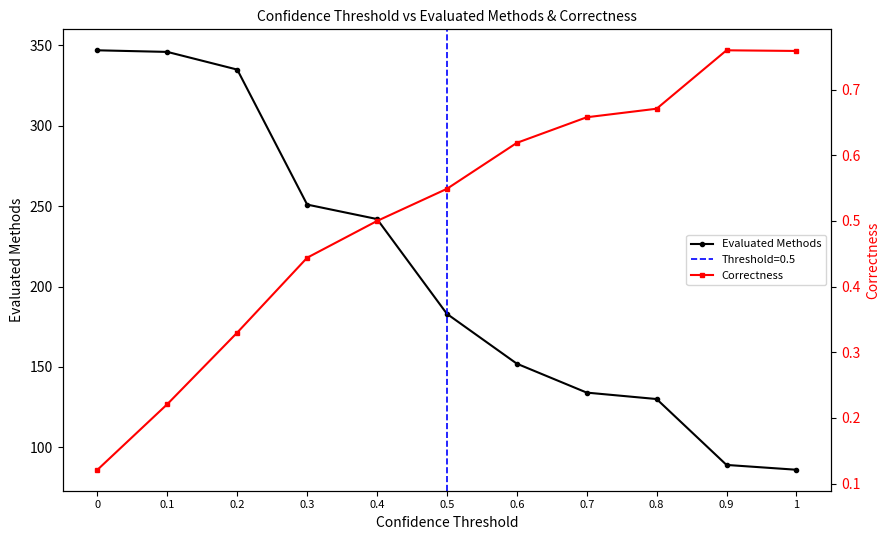

Does the chart have visible grid lines?

No